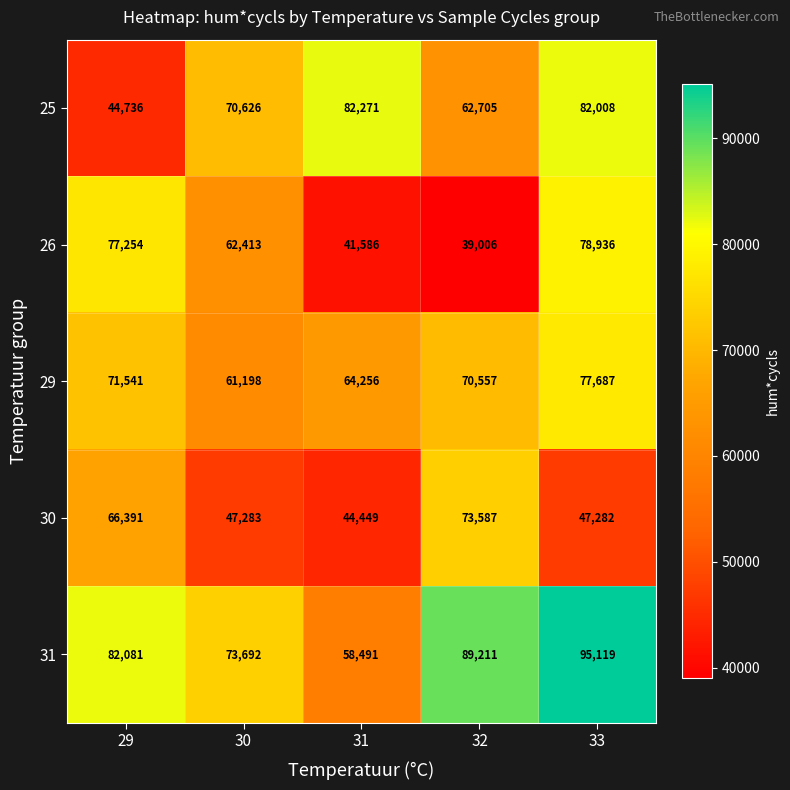

At how many categories does at least one series exceed 86534?

2